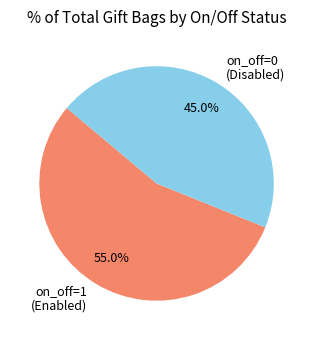

What percentage is NOT represented by on_off=0 (Disabled)?

55.0%